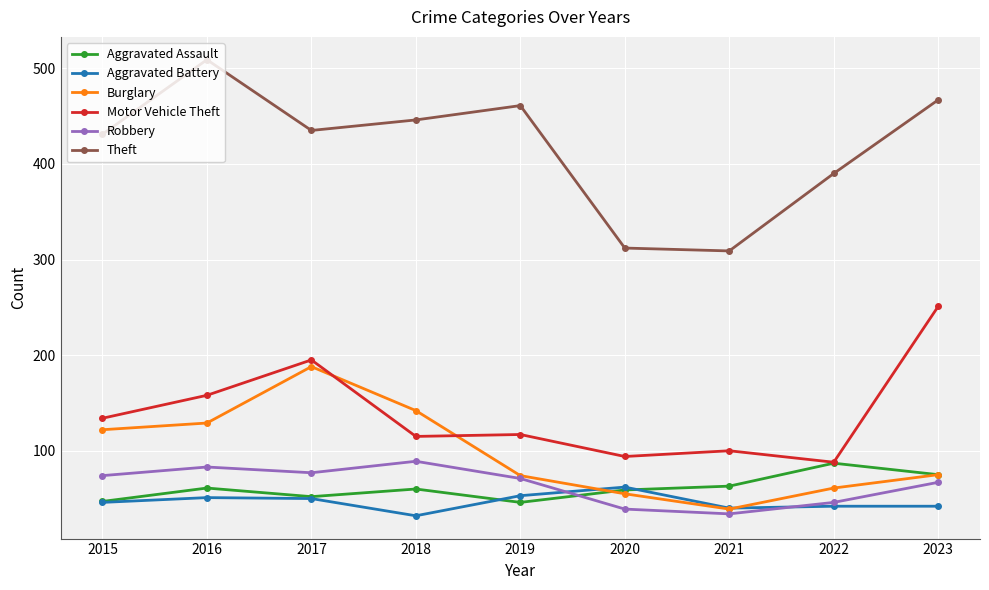

The value of Motor Vehicle Theft at 2019 is 186. True or false?

False